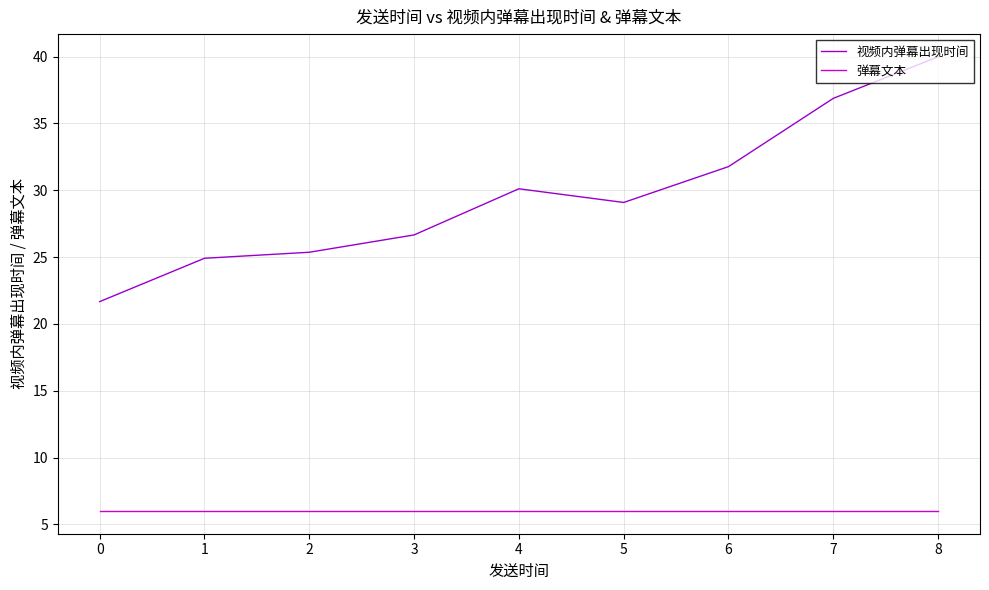

What is the total value across all series at 4?

36.1